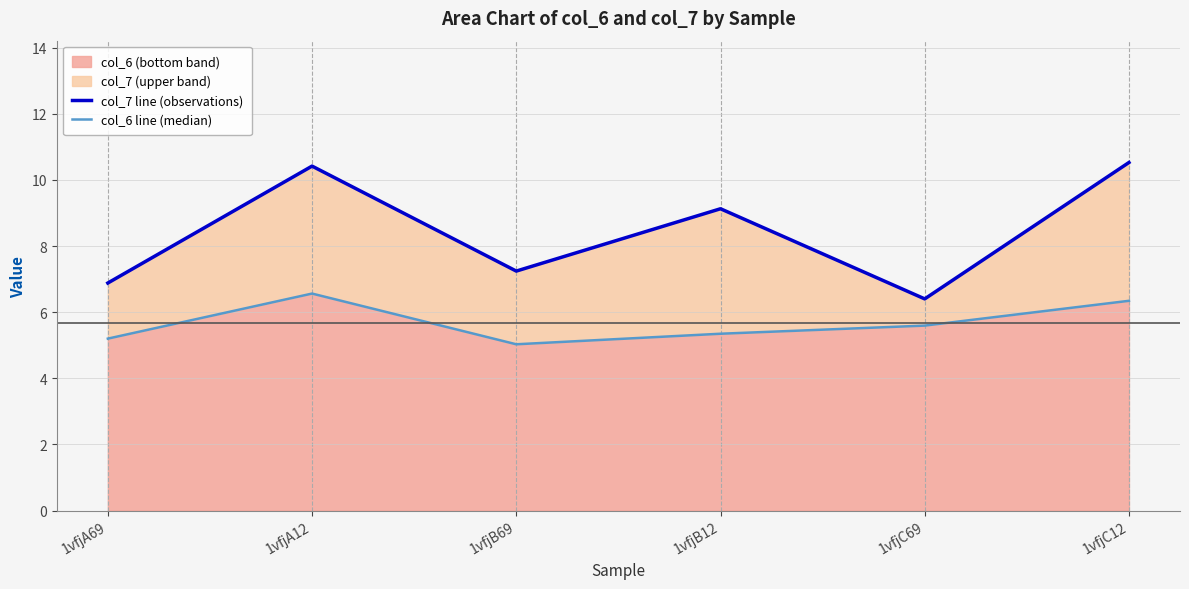

Which label corresponds to the smallest value in the chart?

1vfjB69